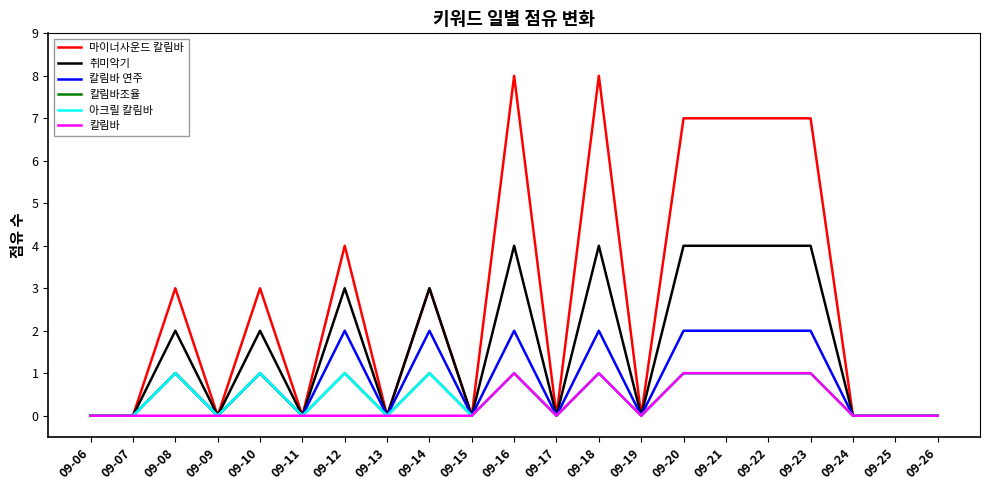

Does the chart have visible grid lines?

No